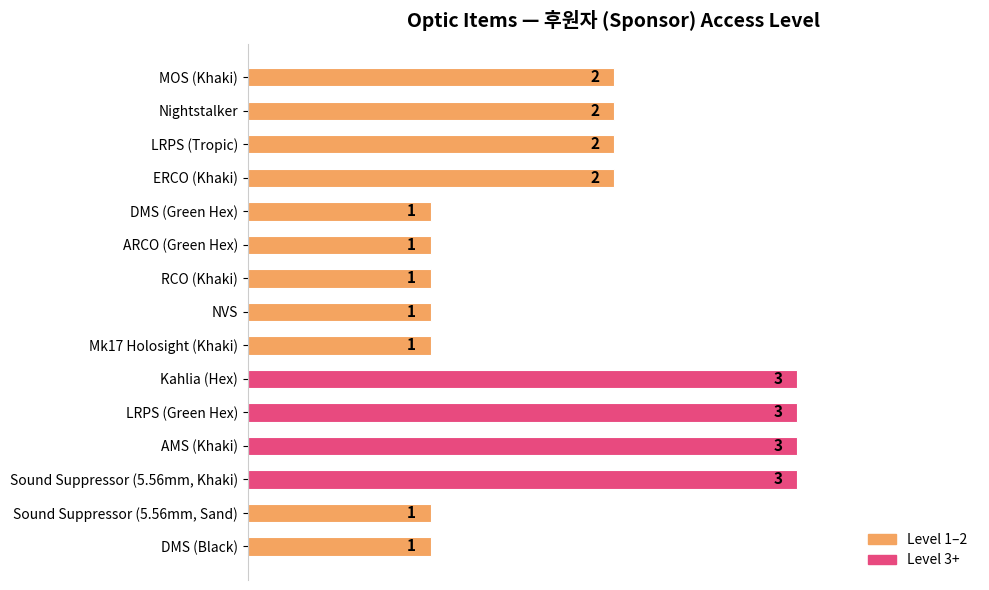

What is the sum of all values?

27